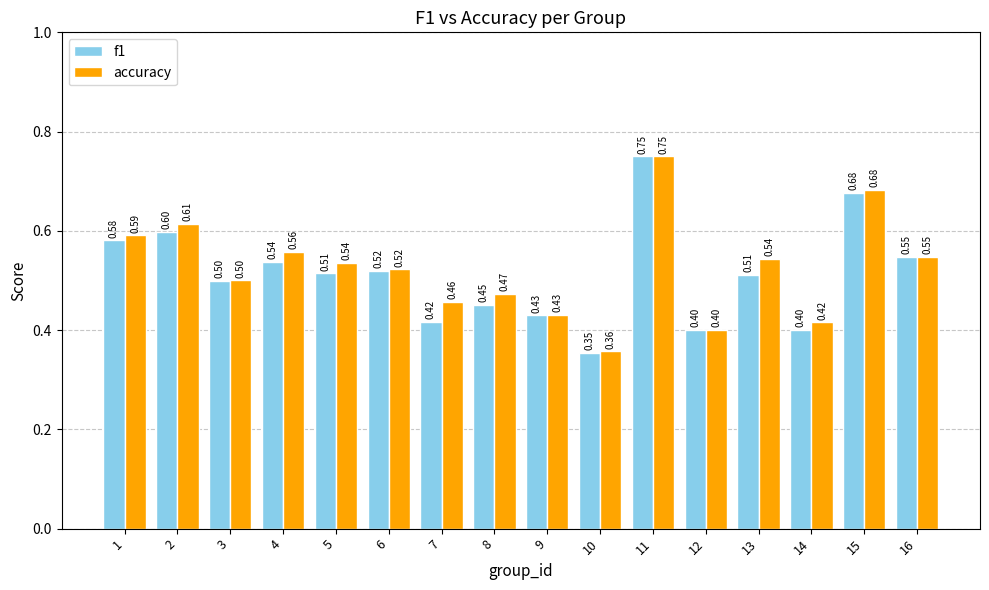

The accuracy series shows 0.5 at 6. True or false?

True